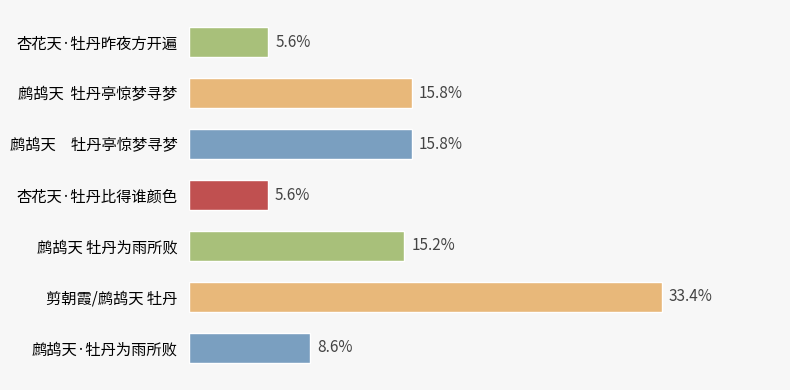

Which category has the highest value across all series?

剪朝霞/鹧鸪天 牡丹